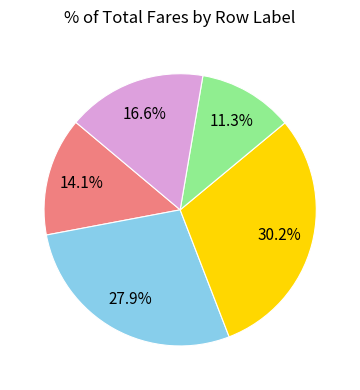

To the nearest percent, what is the average slice percentage?

20%